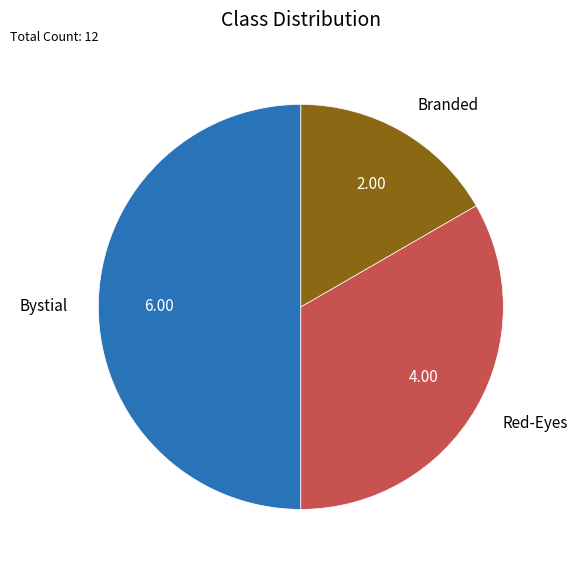

Approximately how many times larger is the value at Red-Eyes compared to Bystial?

0.7